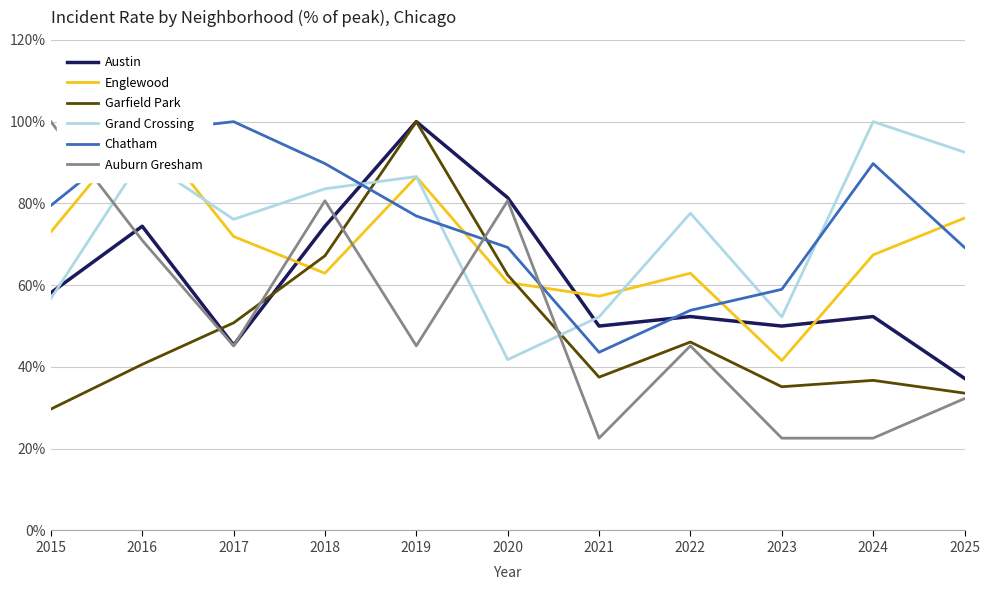

Is it true that Auburn Gresham equals 45.2 at 2019?

True